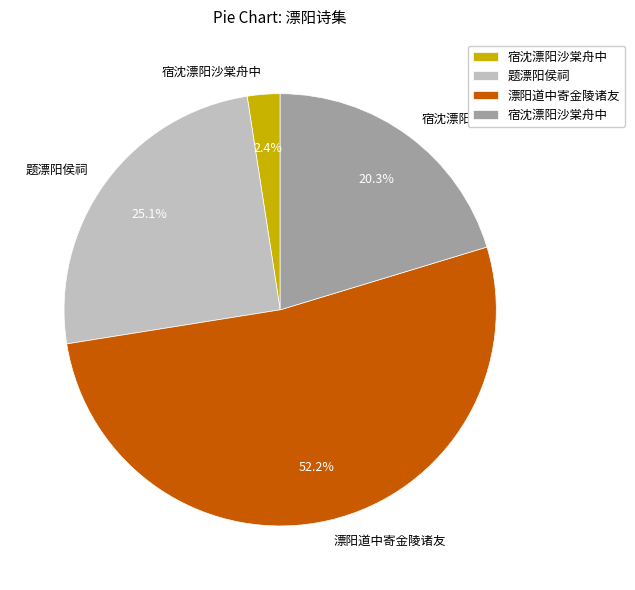

Does any single category account for the majority?

Yes